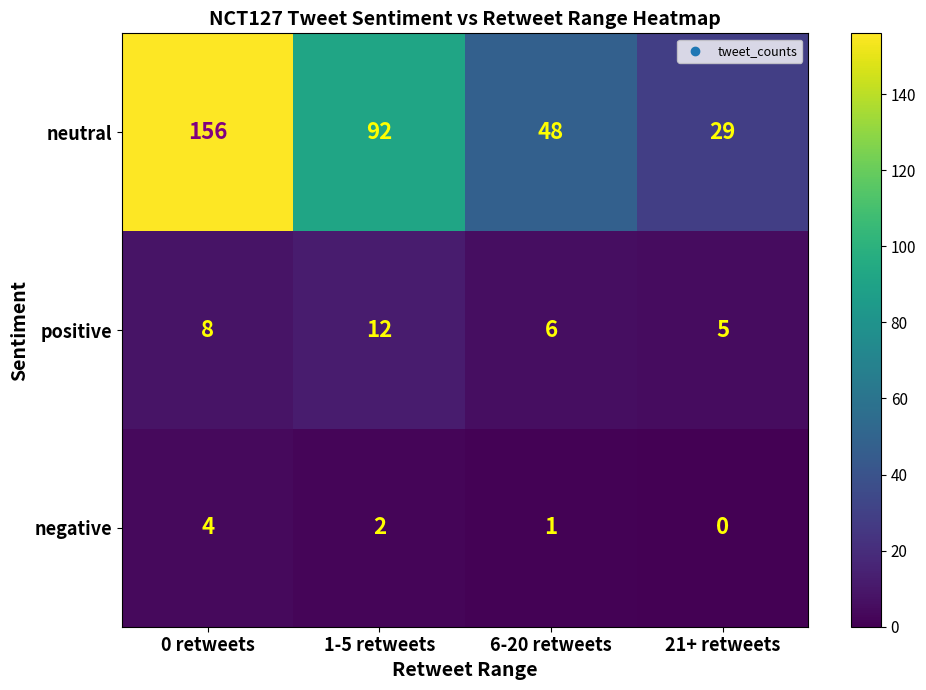

At 21+ retweets, list the series in order from smallest to largest.

negative, positive, neutral